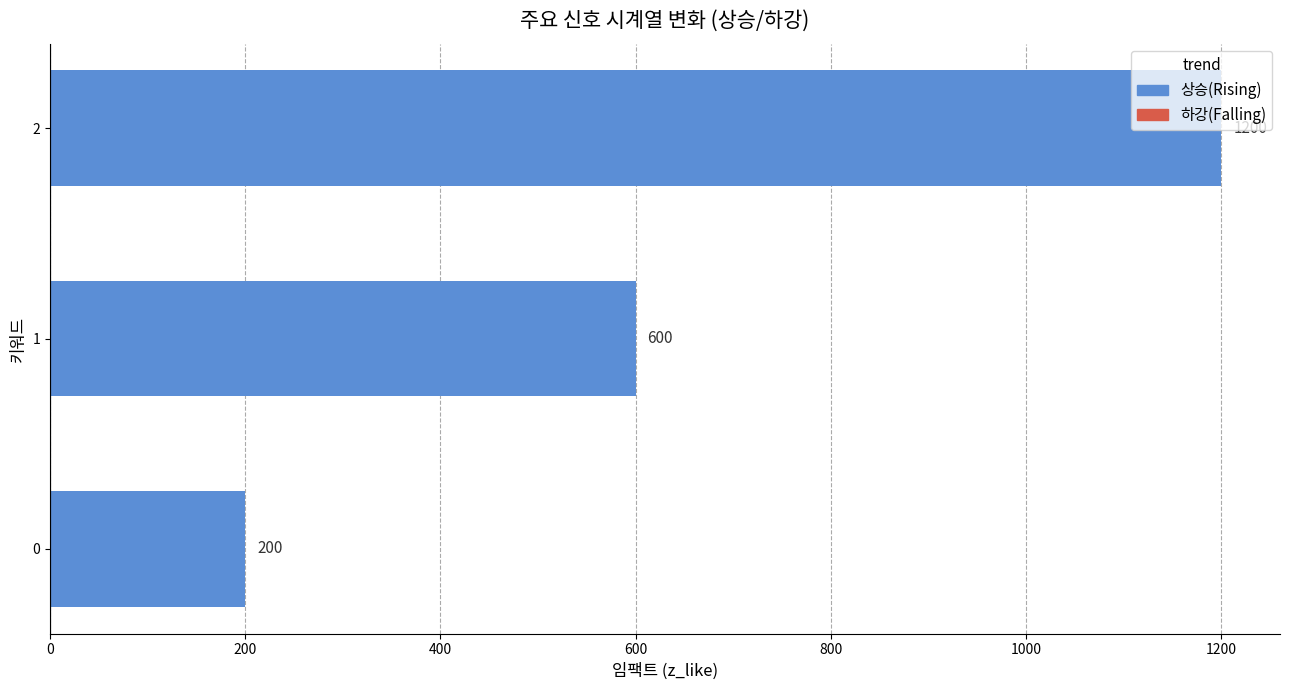

What is the difference between the maximum and minimum values?

1000